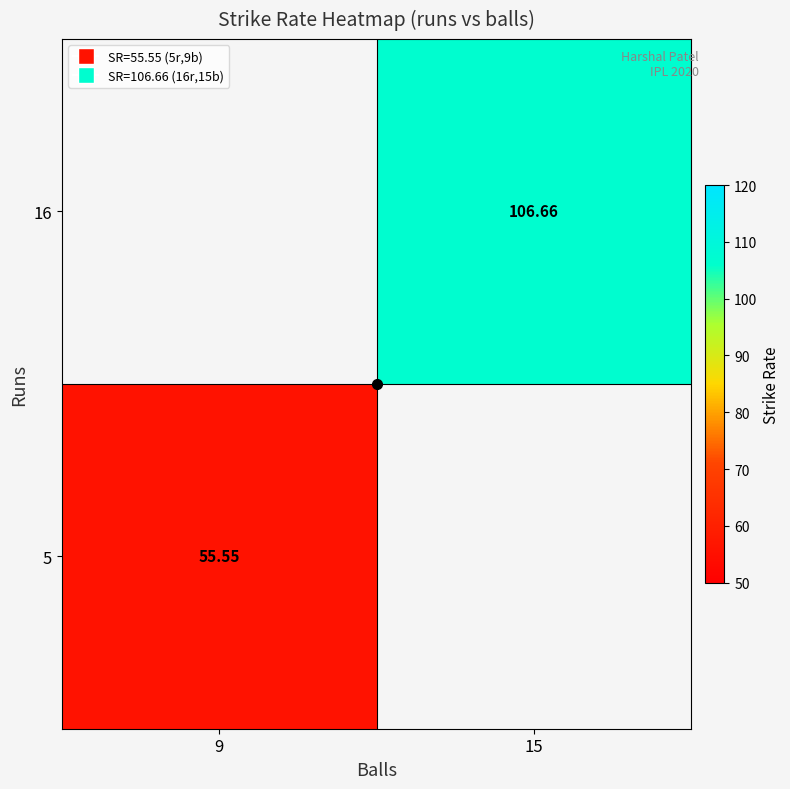

At how many categories does at least one series exceed 98?

1